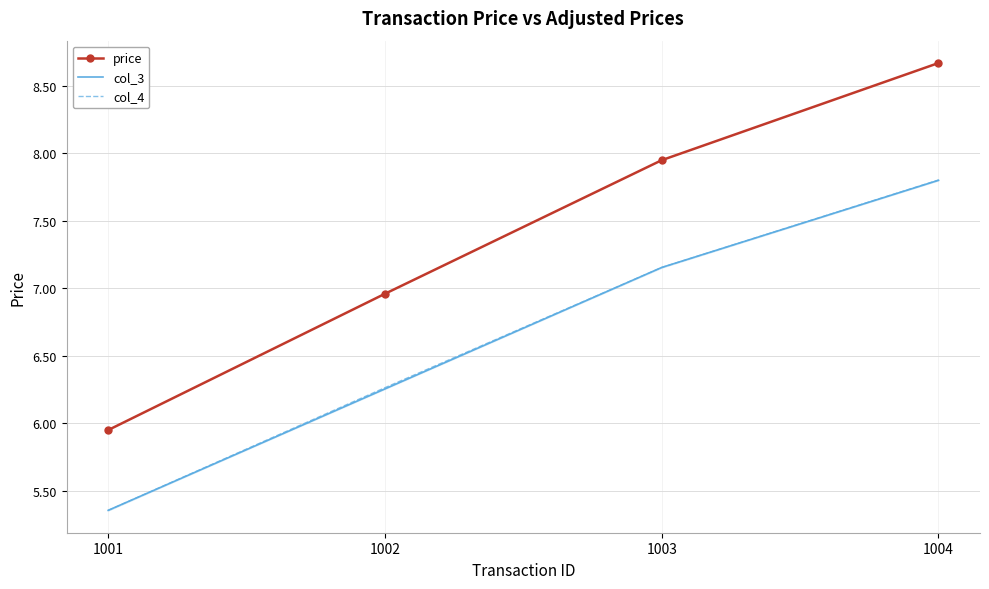

Rank the series by their maximum value, from lowest to highest.

col_3, col_4, price